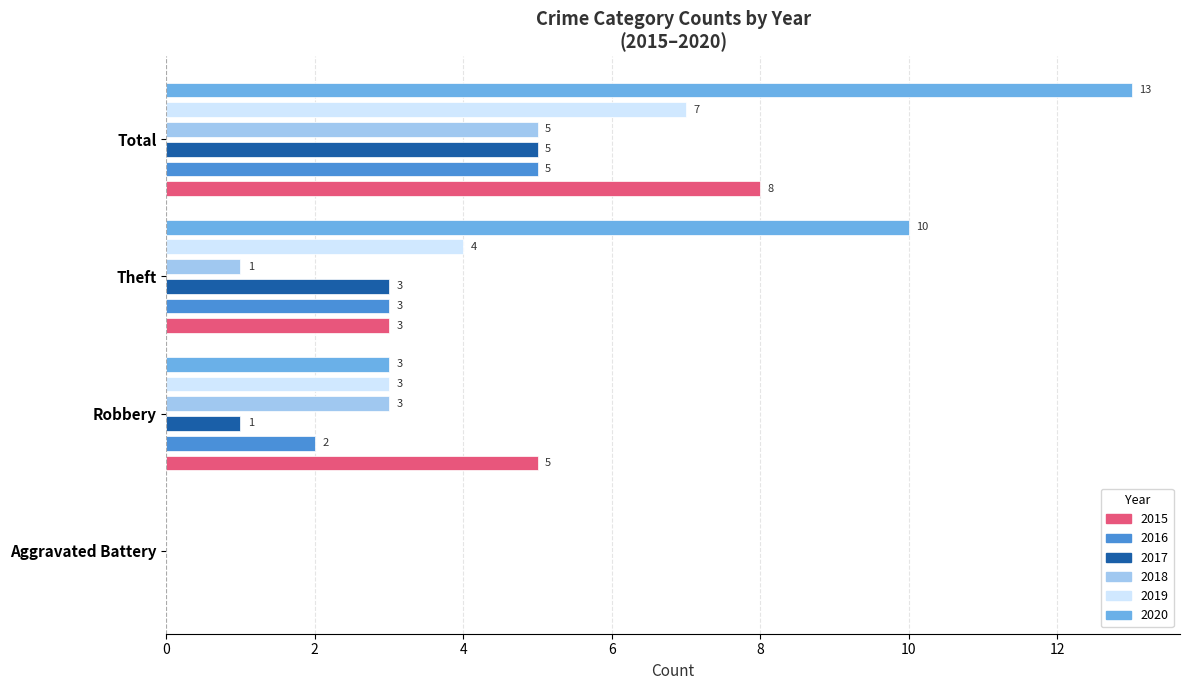

True or false: 2017 has a value of 8 at Total.

False